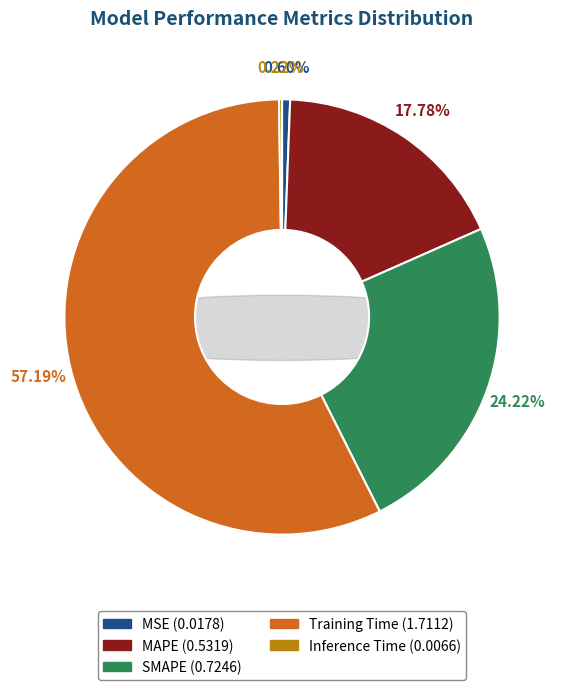

How many segments does this pie chart have?

5